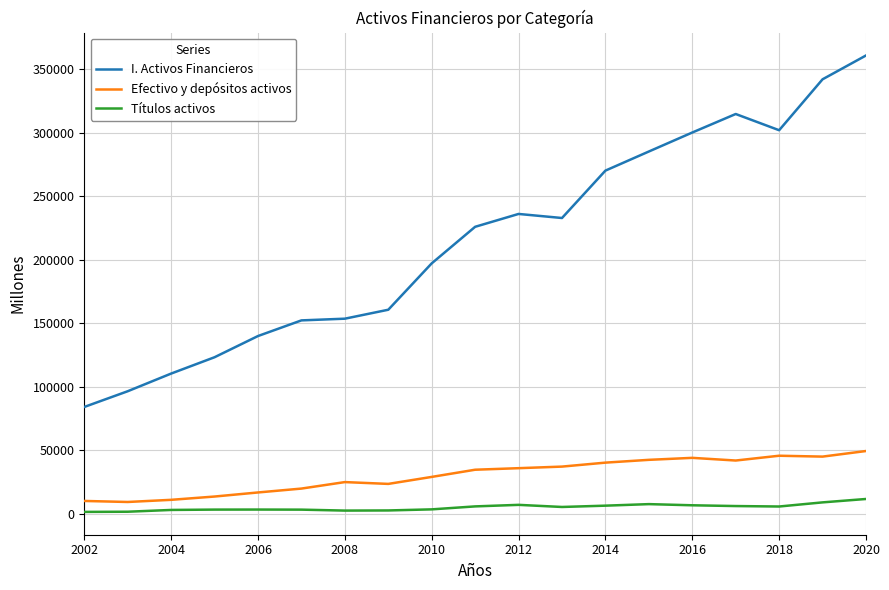

List the series in order of their peak value, highest first.

I. Activos Financieros, Efectivo y depósitos activos, Títulos activos